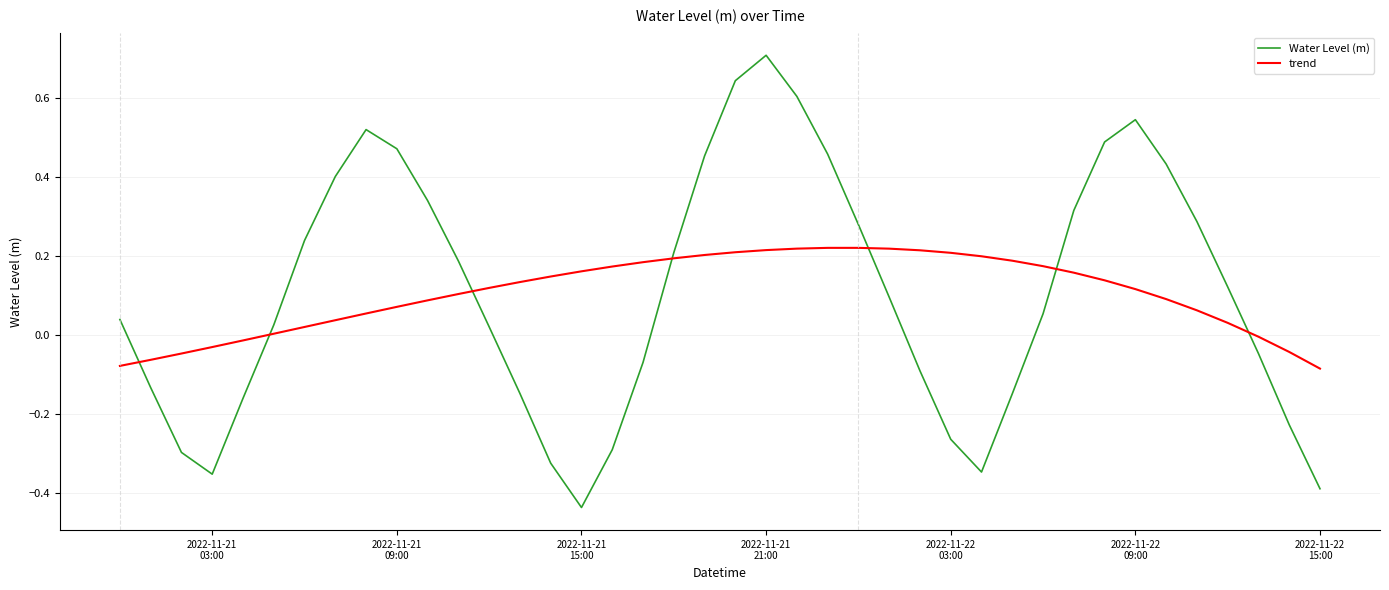

True or false: Water Level (m) has more than 0 interior local peaks.

True